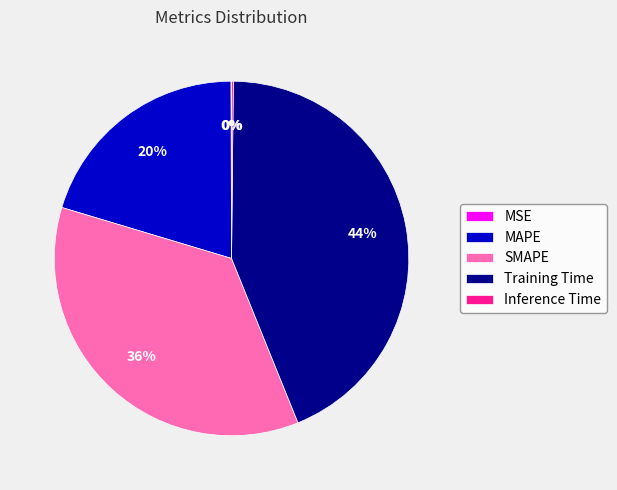

To the nearest percent, what is the difference between the largest and smallest slice percentages?

44%